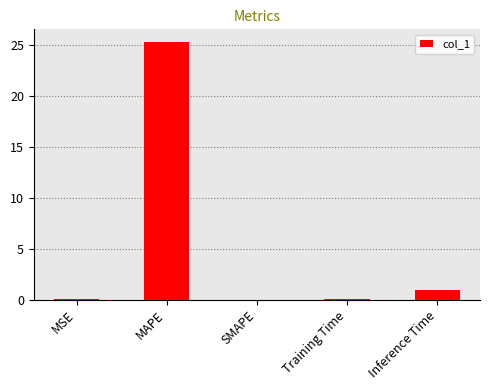

Which has a higher value, MAPE or SMAPE?

MAPE